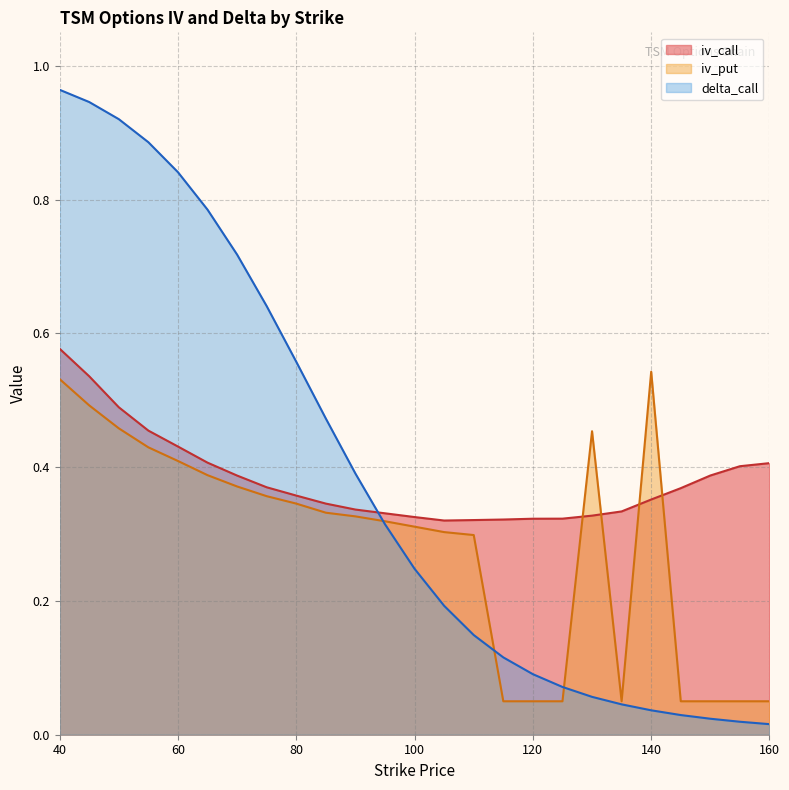

The value of iv_put at 110 is 0.3. True or false?

True